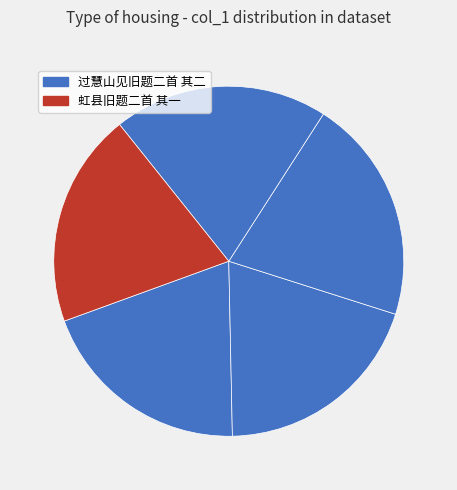

How many slices are in this pie chart?

5